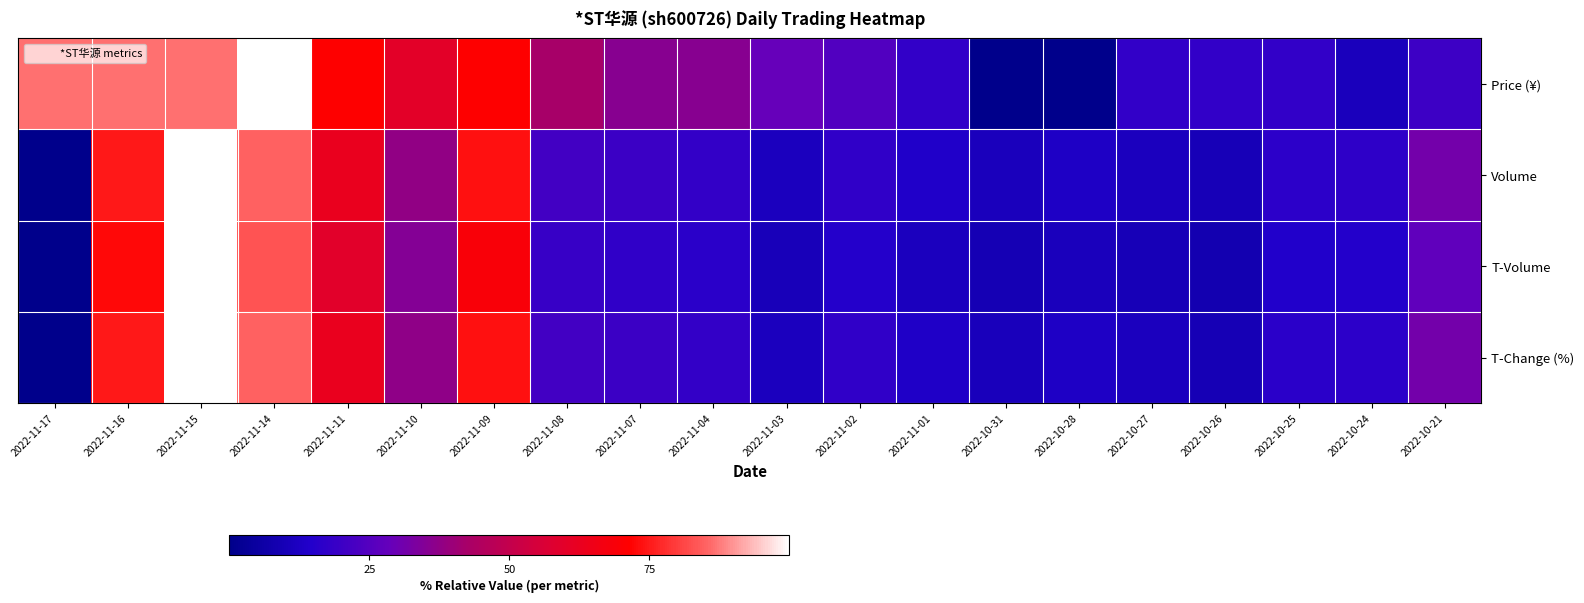

Rank the series at 2022-11-16 from highest to lowest value.

Price (¥), Volume, T-Change (%), T-Volume